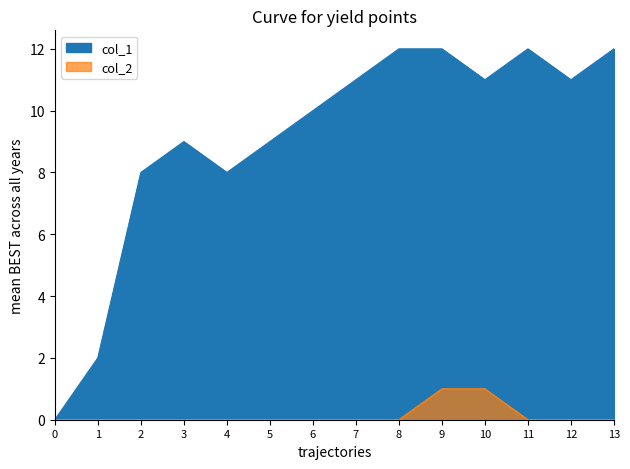

Which series has the largest total across all categories?

col_1